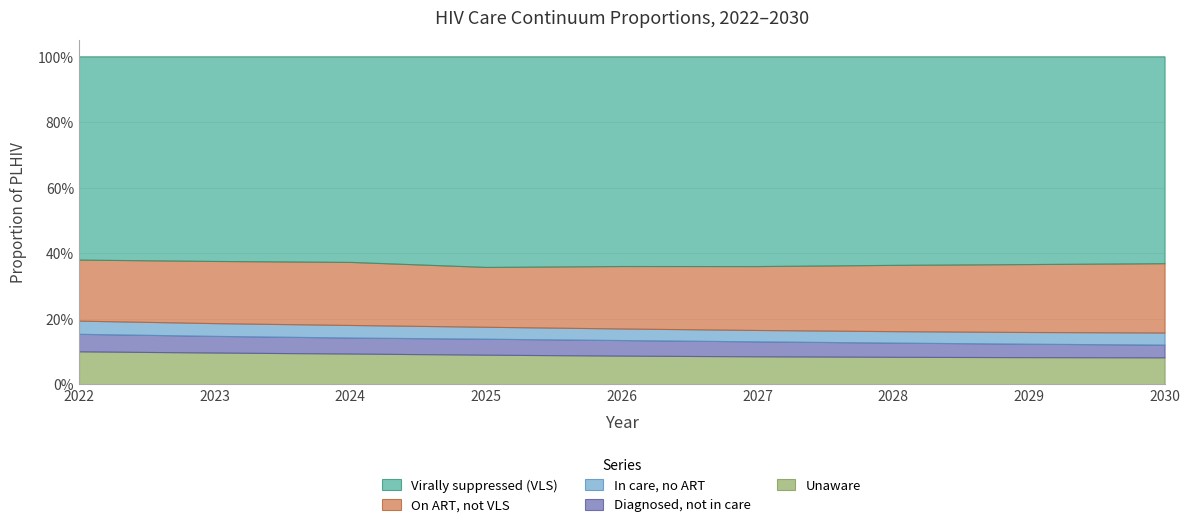

Rank the categories by pctDiagNoCare value from lowest to highest.

2030, 2029, 2028, 2027, 2026, 2025, 2024, 2023, 2022